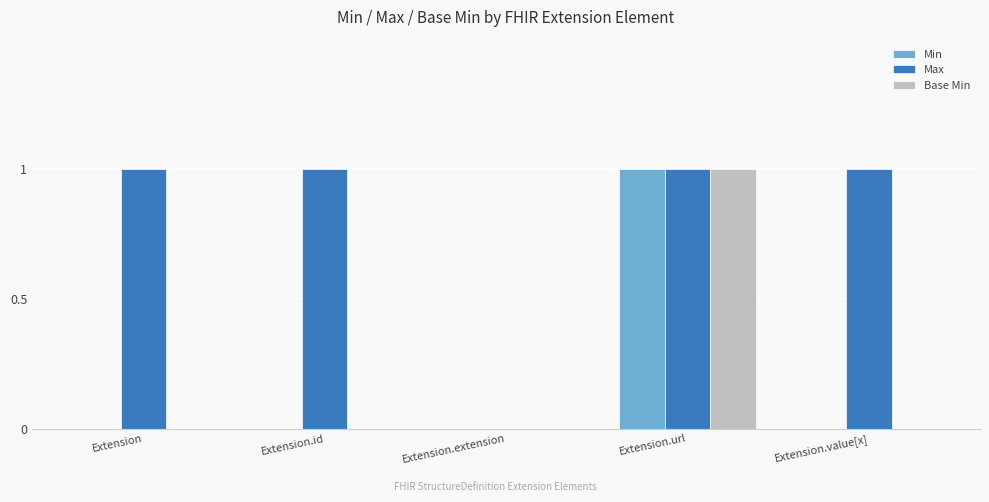

True or false: Base Min has a value of 1 at Extension.url.

True